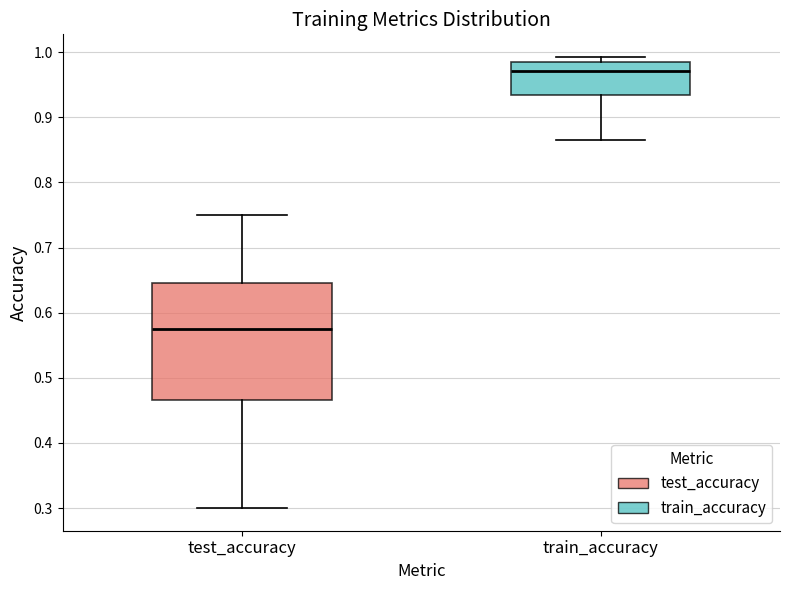

Comparing the boxes themselves (not the whiskers), which one is the tallest?

test_accuracy